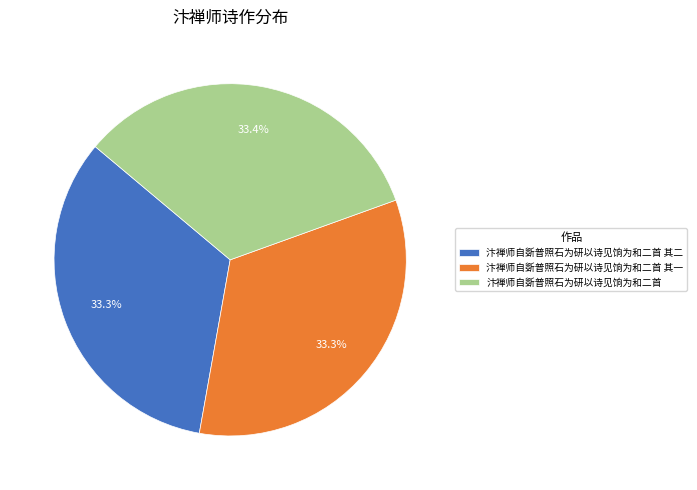

How much of the chart is everything except 汴禅师自斲普照石为研以诗见饷为和二首?

66.6%